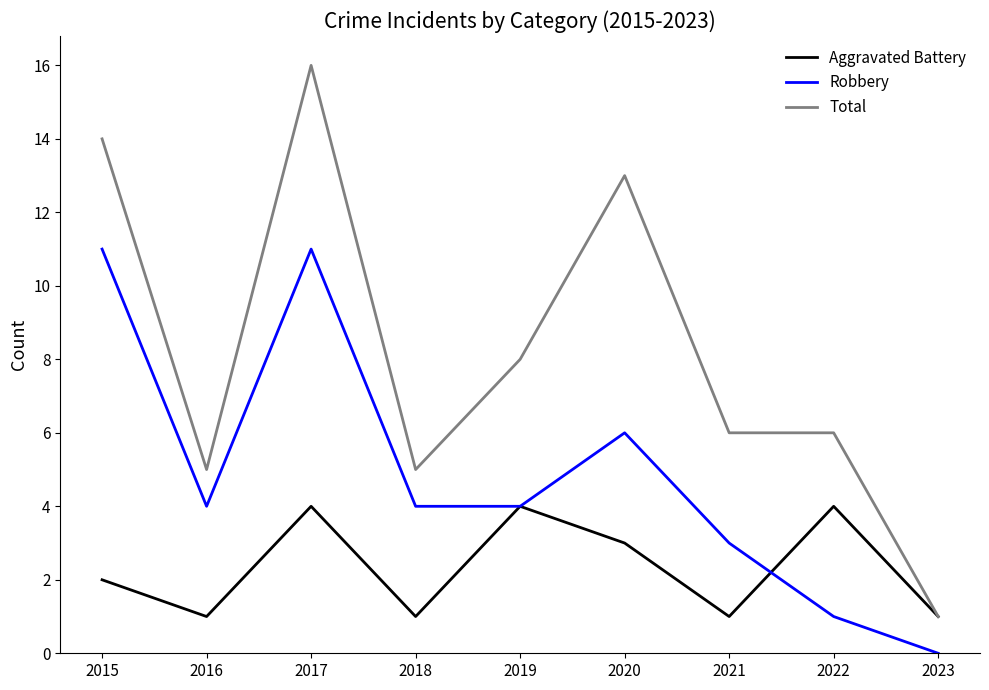

Which series changed the most between 2020 and 2022?

Total